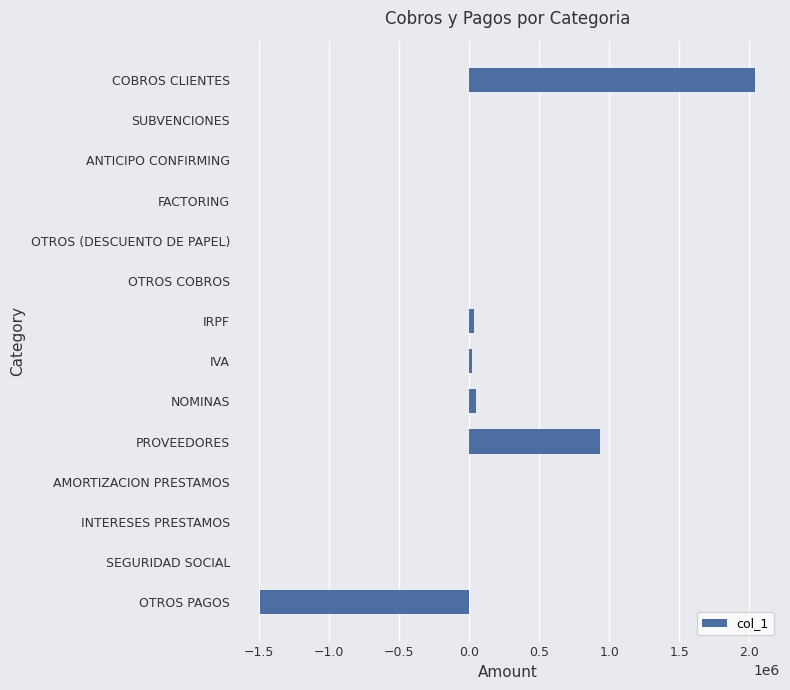

What is the change in value from SUBVENCIONES to OTROS PAGOS?

-1498158.5